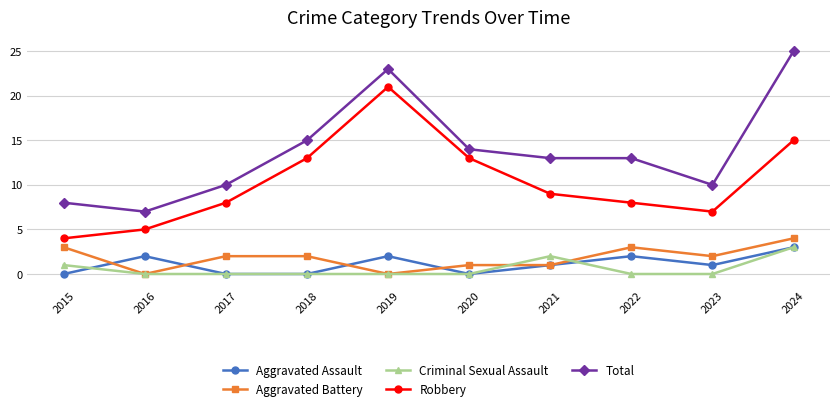

Count the number of data series in this chart.

5